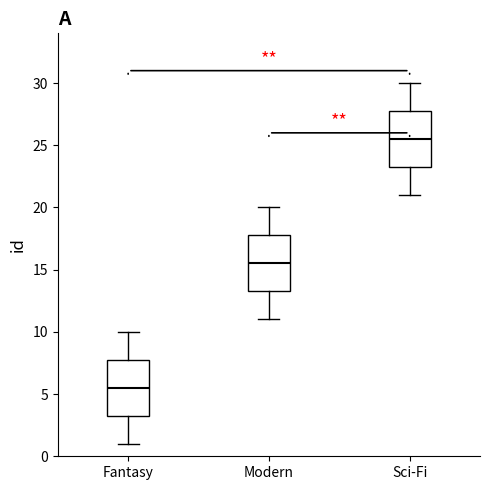

Reading left to right, read every box against the y-axis: the position of its median line, the range the box covers, and the ends of its whiskers. The values are not printed on the chart, so give them approximately, as read against the axis.

Fantasy: median 5.5, box 3.5 to 8.0, whiskers 1.0 to 10.0
Modern: median 15.5, box 13.5 to 18.0, whiskers 11.0 to 20.0
Sci-Fi: median 25.5, box 23.5 to 28.0, whiskers 21.0 to 30.0